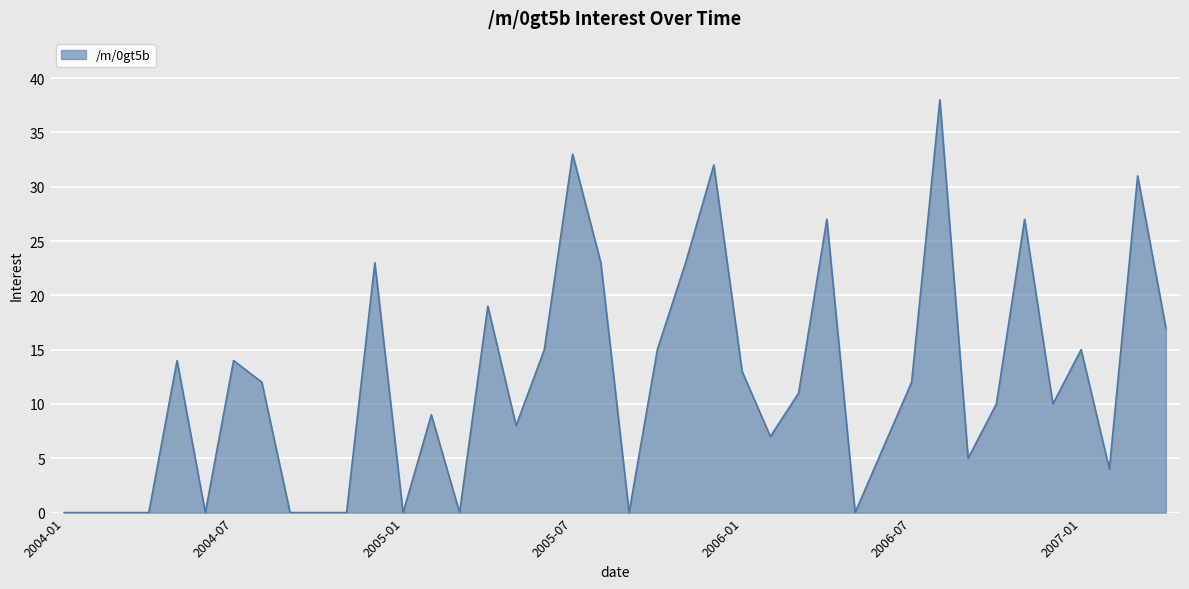

What is the difference between the maximum and minimum values?

38